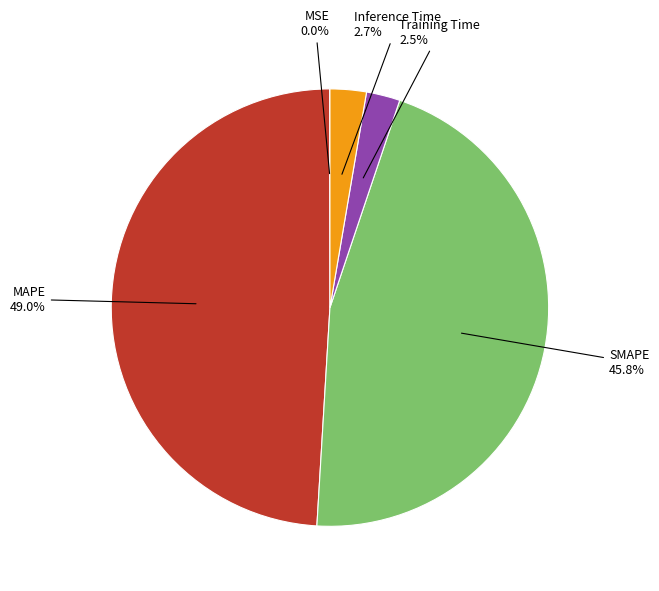

Does any single category account for the majority?

No